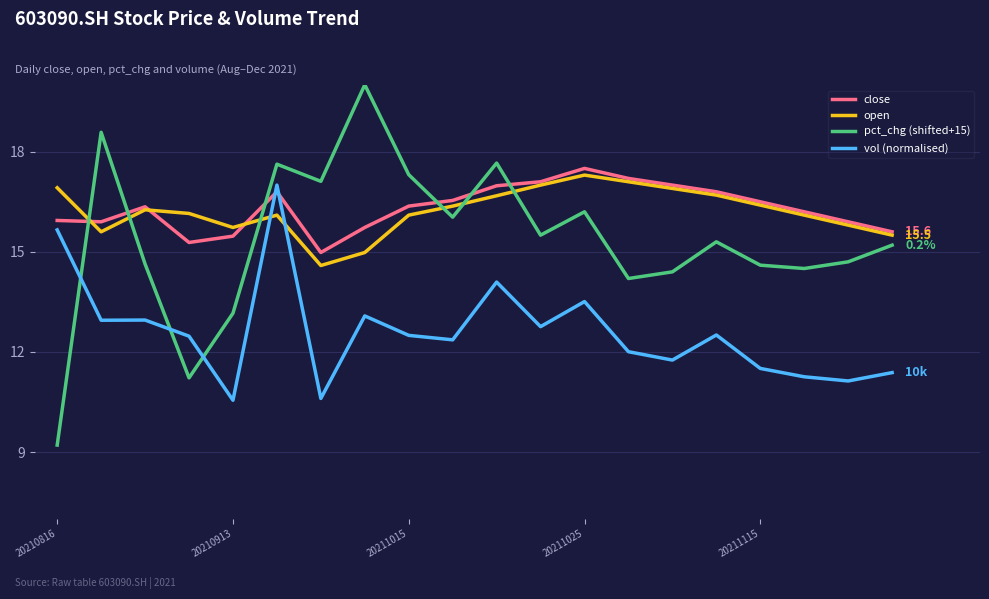

What is the greatest value displayed?

20.0